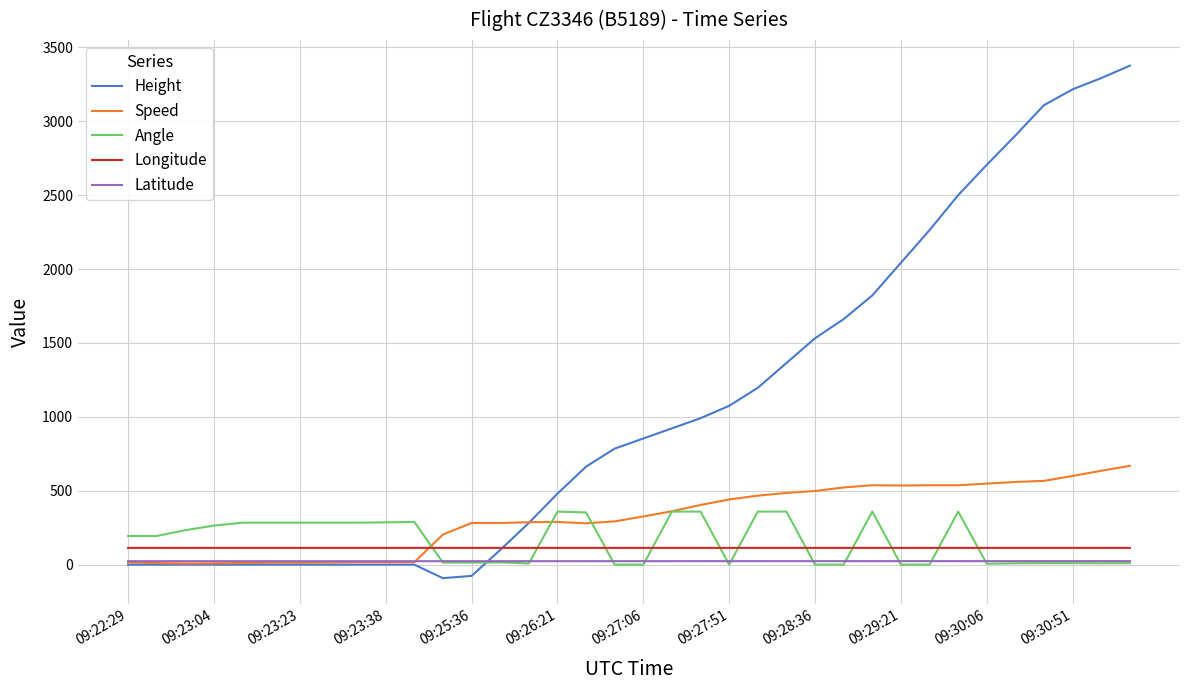

What is the maximum value for Latitude?

23.8